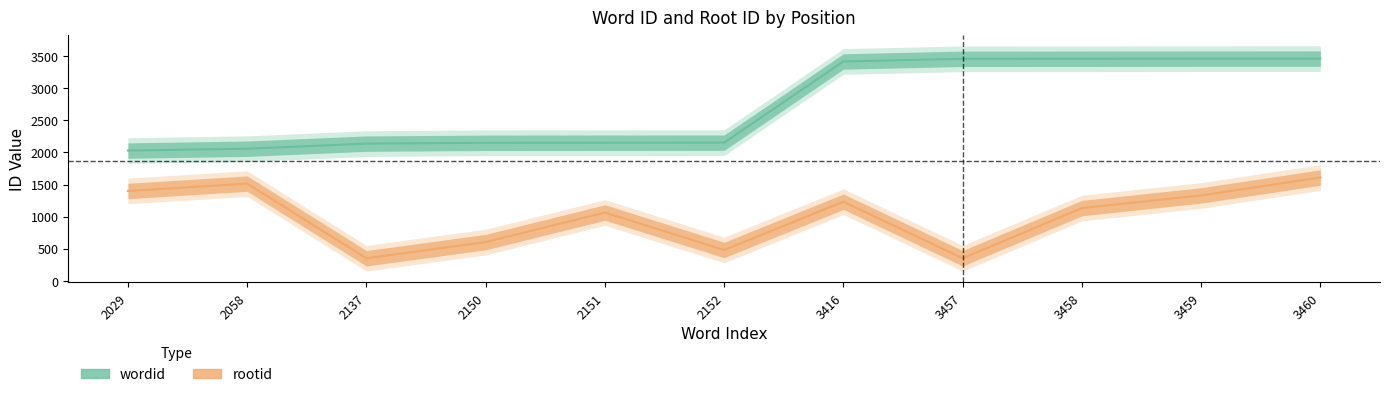

Which category has the lowest value across all series?

2137